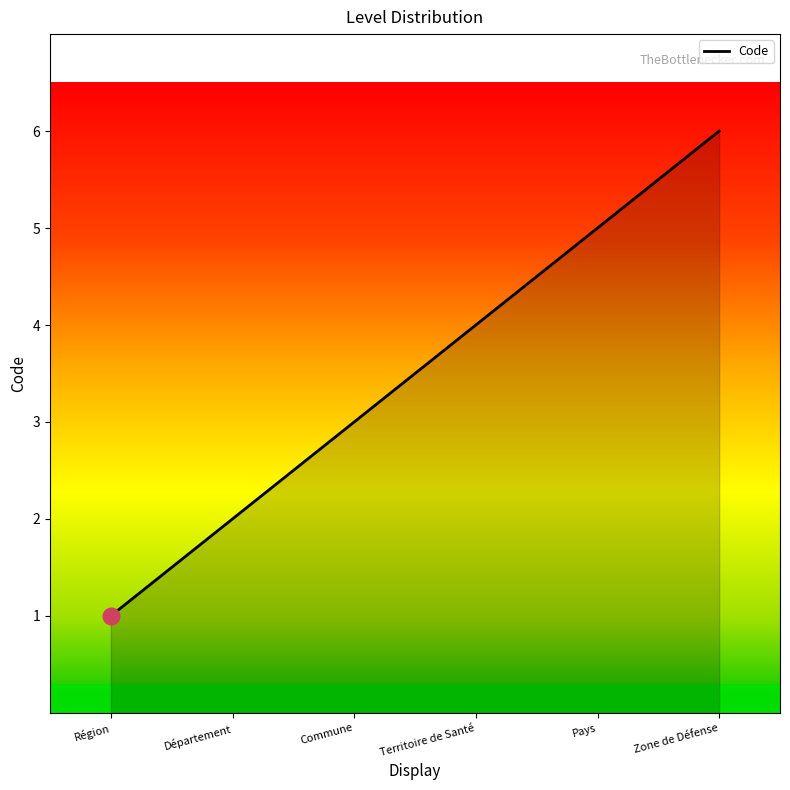

List the labels in order of value, largest first.

Zone de Défense, Pays, Territoire de Santé, Commune, Département, Région